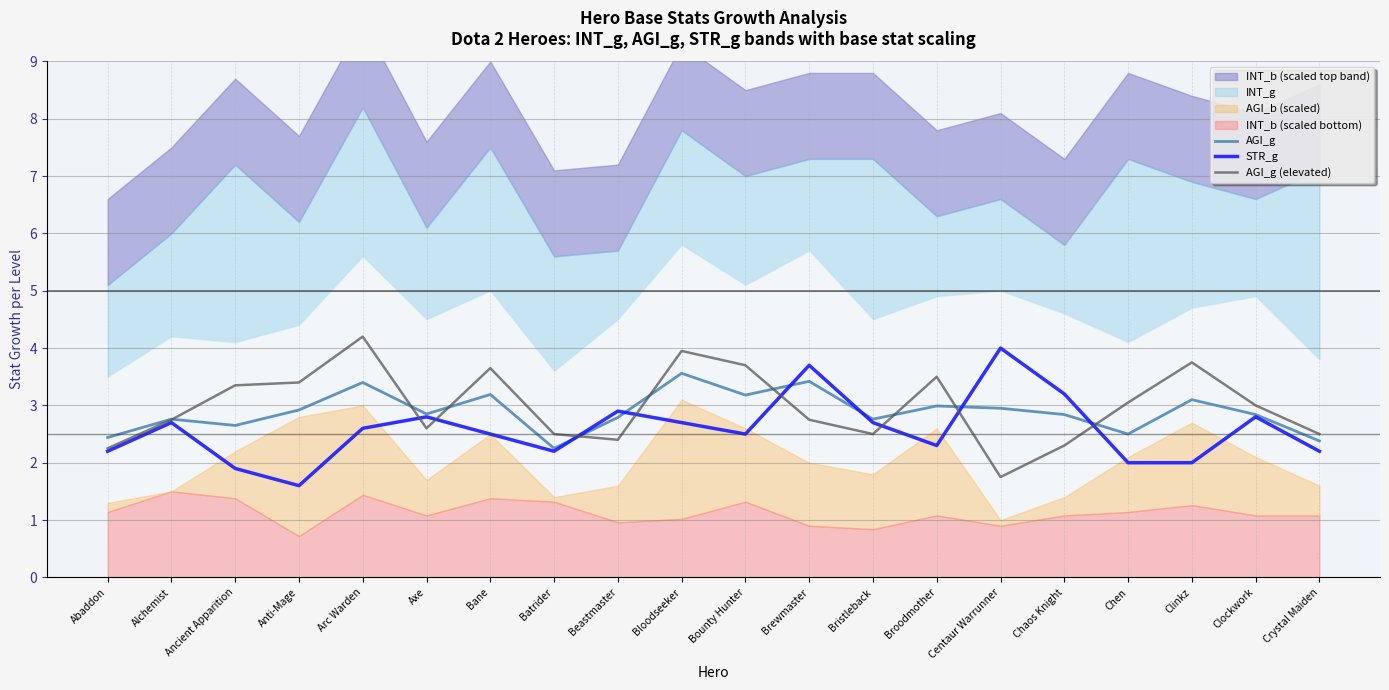

What position from the left is Arc Warden?

5